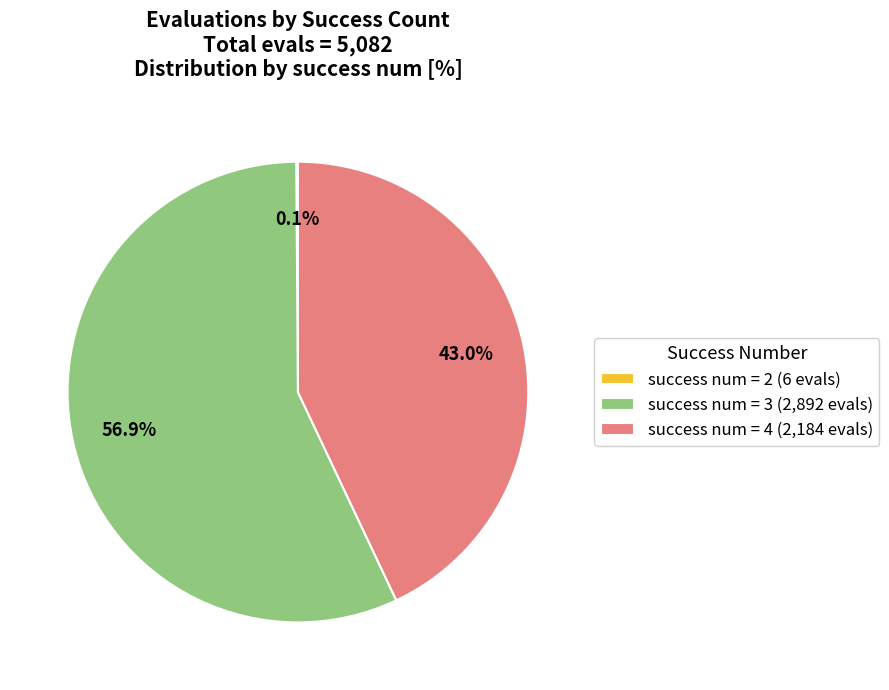

Which slice represents more than half of the pie?

success num = 3 (2,892 evals)